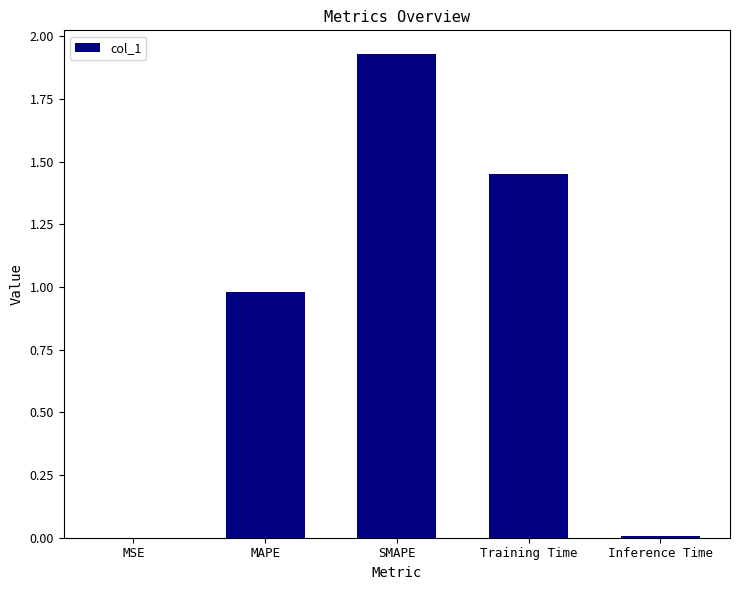

Is it true that the value at MSE is 0.0?

True